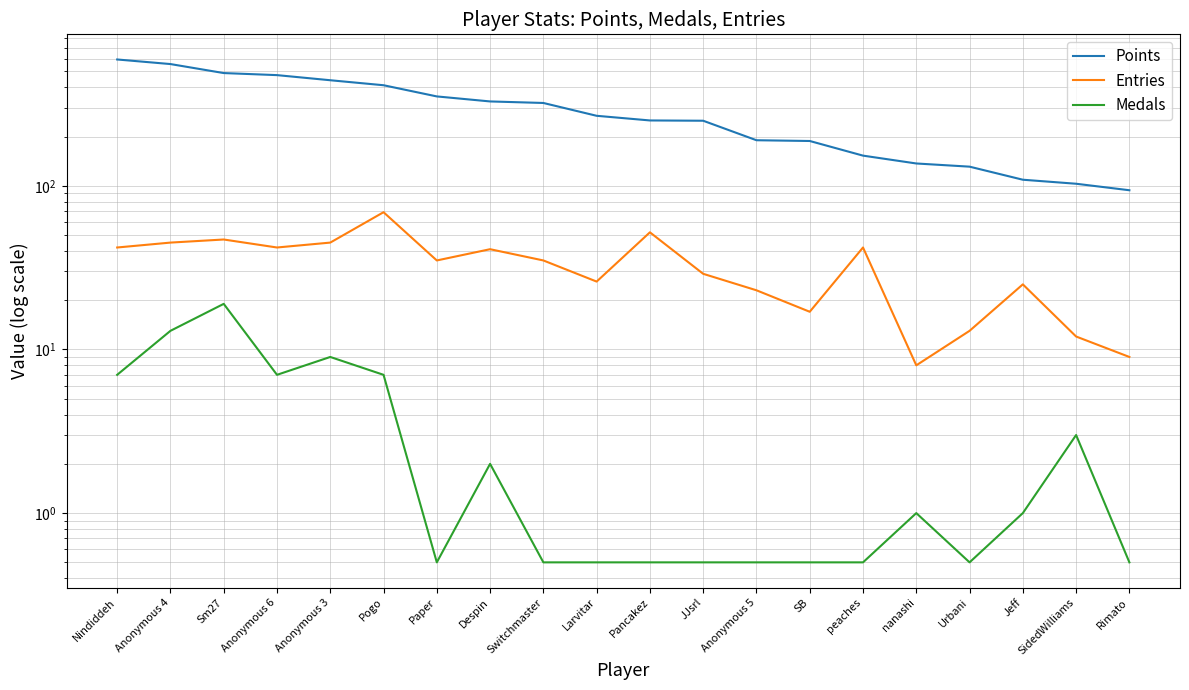

True or false: Entries and Medals intersect in this chart.

False